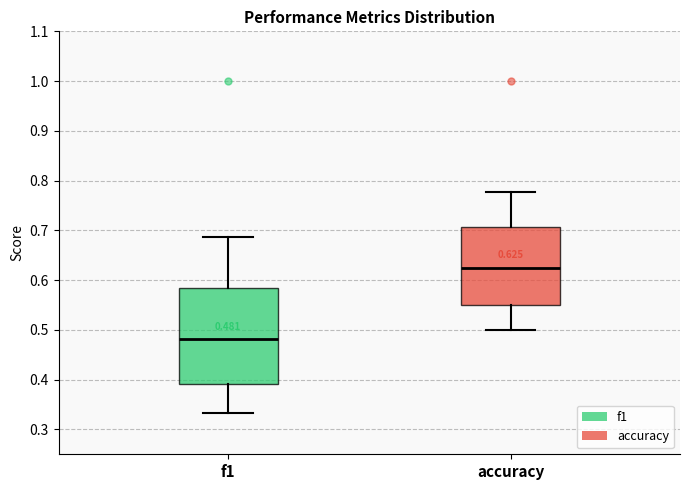

Comparing the boxes themselves (not the whiskers), which one is the tallest?

f1